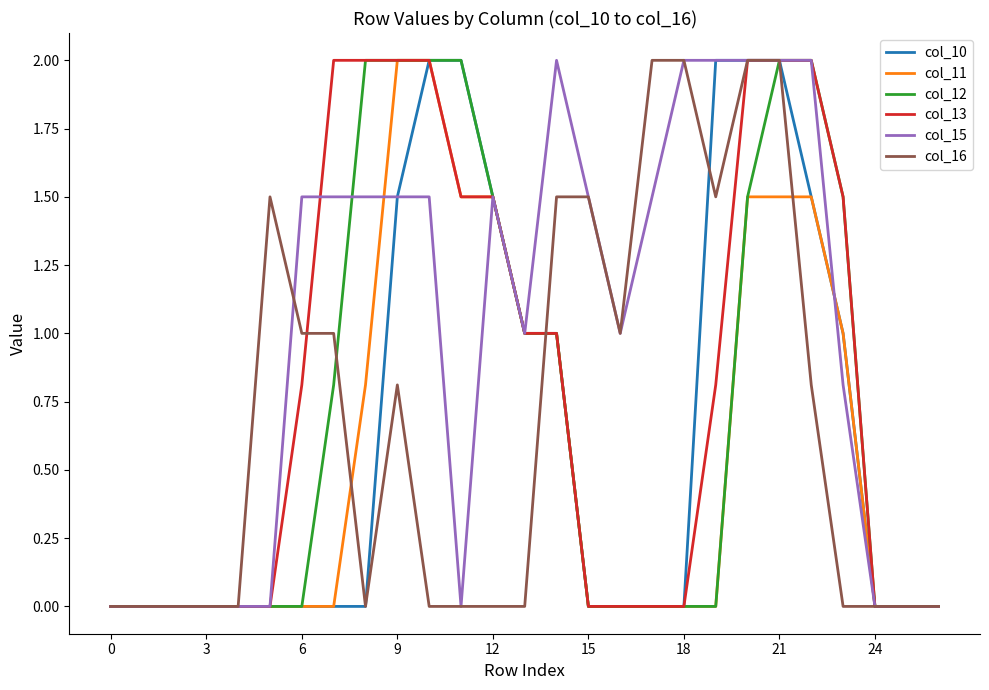

Reading right to left, transcribe all the data shown in this chart.

col_10: 0.0	0.0	0.0	1.0	1.5	2.0	2.0	2.0	0.0	0.0	0.0	0.0	1.0	1.0	1.5	2.0	2.0	1.5	0.0	0.0	0.0	0.0	0.0	0.0	0.0	0.0	0.0
col_11: 0.0	0.0	0.0	1.0	1.5	1.5	1.5	0.0	0.0	0.0	0.0	0.0	1.0	1.0	1.5	1.5	2.0	2.0	0.8	0.0	0.0	0.0	0.0	0.0	0.0	0.0	0.0
col_12: 0.0	0.0	0.0	1.5	2.0	2.0	1.5	0.0	0.0	0.0	0.0	0.0	1.0	1.0	1.5	2.0	2.0	2.0	2.0	0.8	0.0	0.0	0.0	0.0	0.0	0.0	0.0
col_13: 0.0	0.0	0.0	1.5	2.0	2.0	2.0	0.8	0.0	0.0	0.0	0.0	1.0	1.0	1.5	1.5	2.0	2.0	2.0	2.0	0.8	0.0	0.0	0.0	0.0	0.0	0.0
col_15: 0.0	0.0	0.0	0.8	2.0	2.0	2.0	2.0	2.0	1.5	1.0	1.5	2.0	1.0	1.5	0.0	1.5	1.5	1.5	1.5	1.5	0.0	0.0	0.0	0.0	0.0	0.0
col_16: 0.0	0.0	0.0	0.0	0.8	2.0	2.0	1.5	2.0	2.0	1.0	1.5	1.5	0.0	0.0	0.0	0.0	0.8	0.0	1.0	1.0	1.5	0.0	0.0	0.0	0.0	0.0